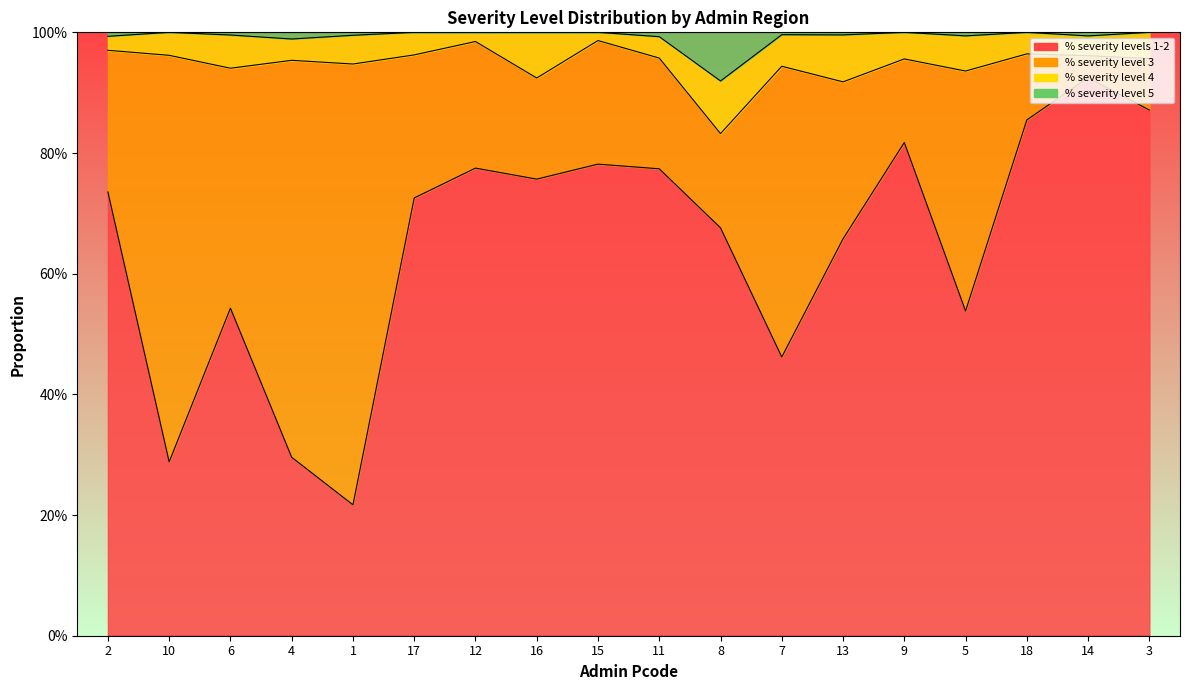

True or false: % severity level 5 and % severity levels 1-2 cross at least once.

False